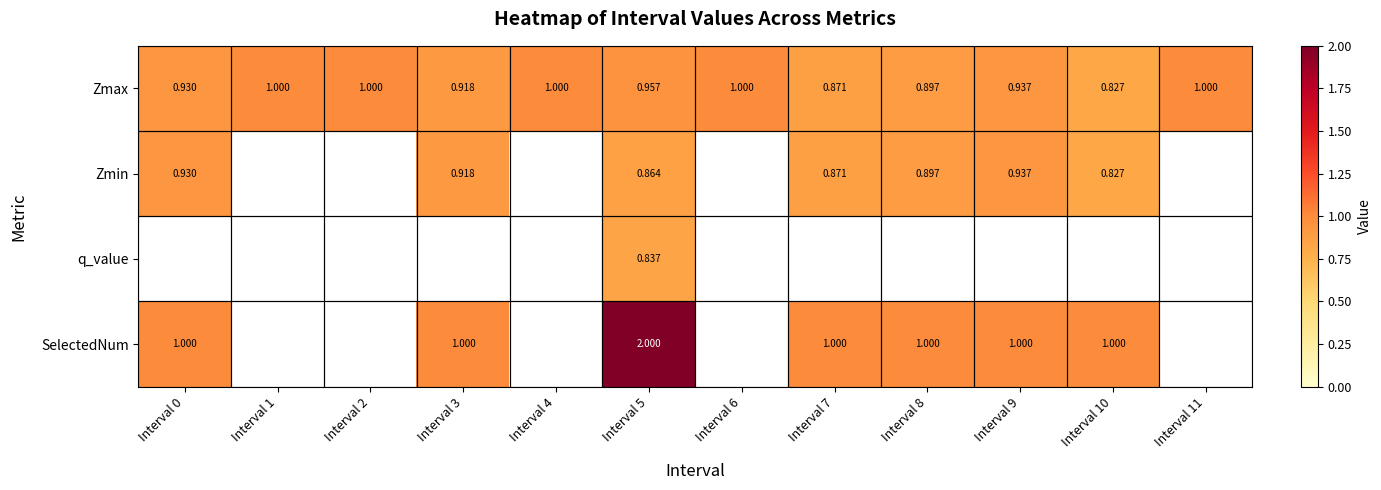

At Interval 5, list the series in order from largest to smallest.

SelectedNum, Zmax, Zmin, q_value